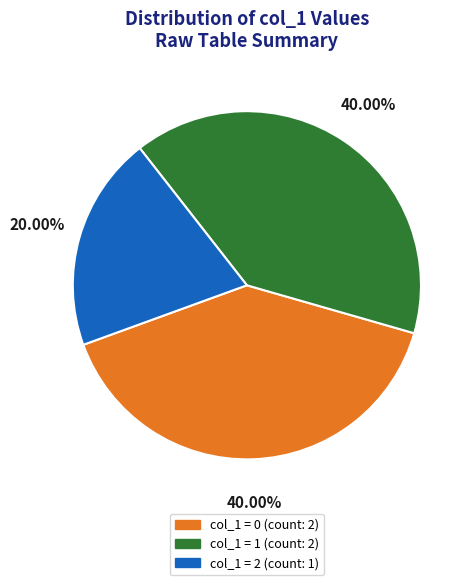

Is there any slice that represents more than half of the pie?

No